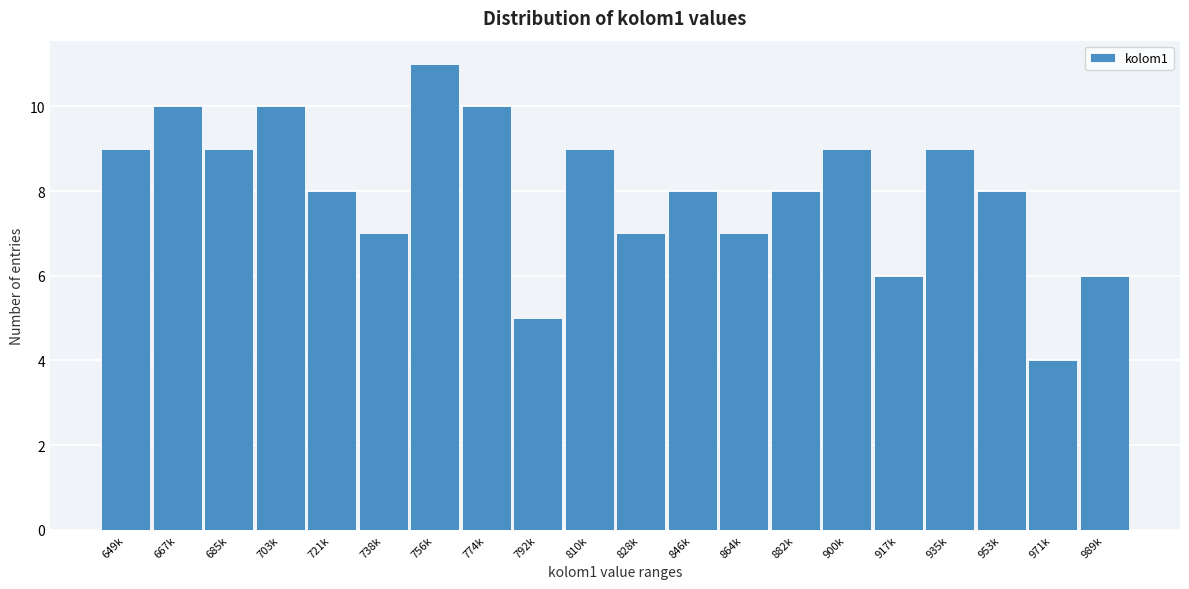

Reading left to right, extract all data points from this chart.

9	10	9	10	8	7	11	10	5	9	7	8	7	8	9	6	9	8	4	6